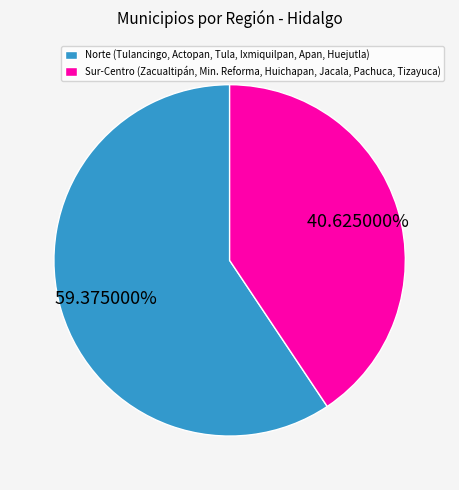

Which slice represents more than half of the pie?

Norte (Tulancingo, Actopan, Tula, Ixmiquilpan, Apan, Huejutla)